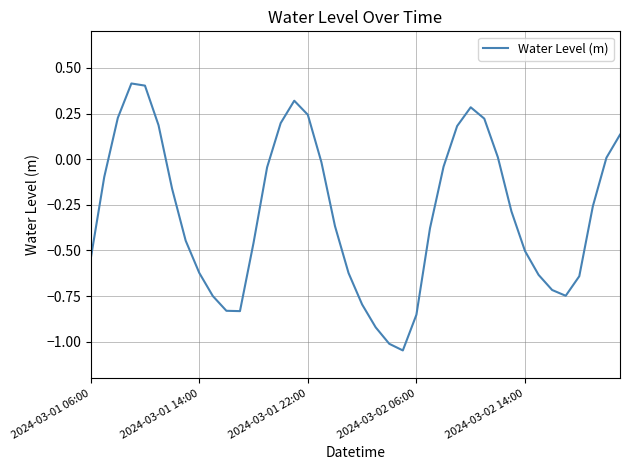

What is the difference between the maximum and minimum values?

1.5